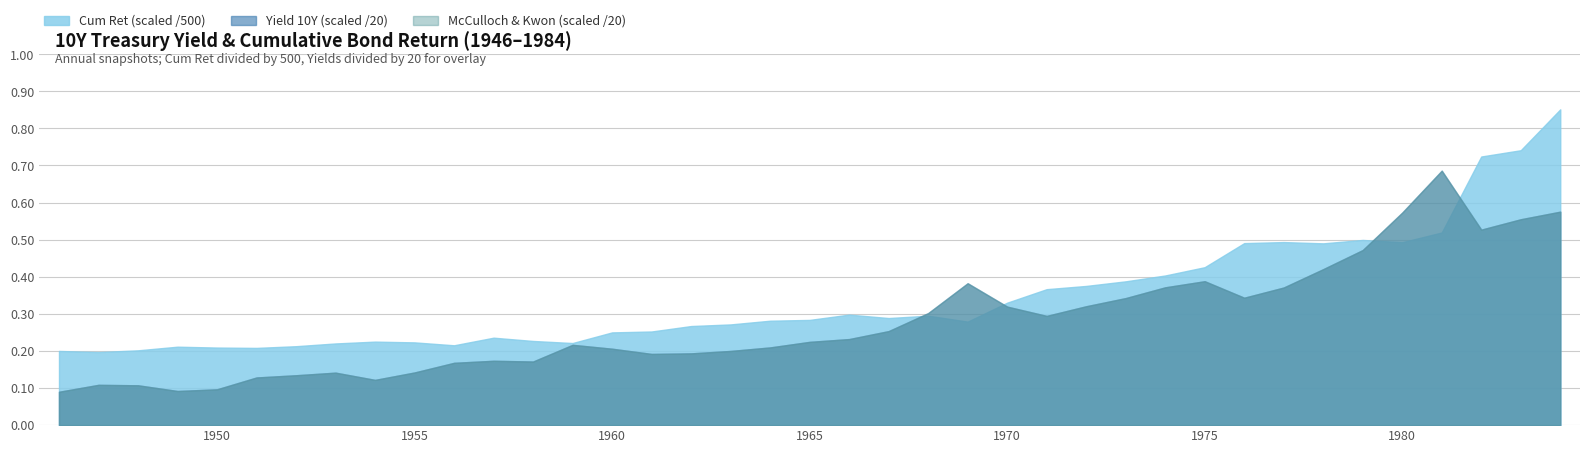

What is the difference between the highest and lowest values at 1954-12-31?

110.1